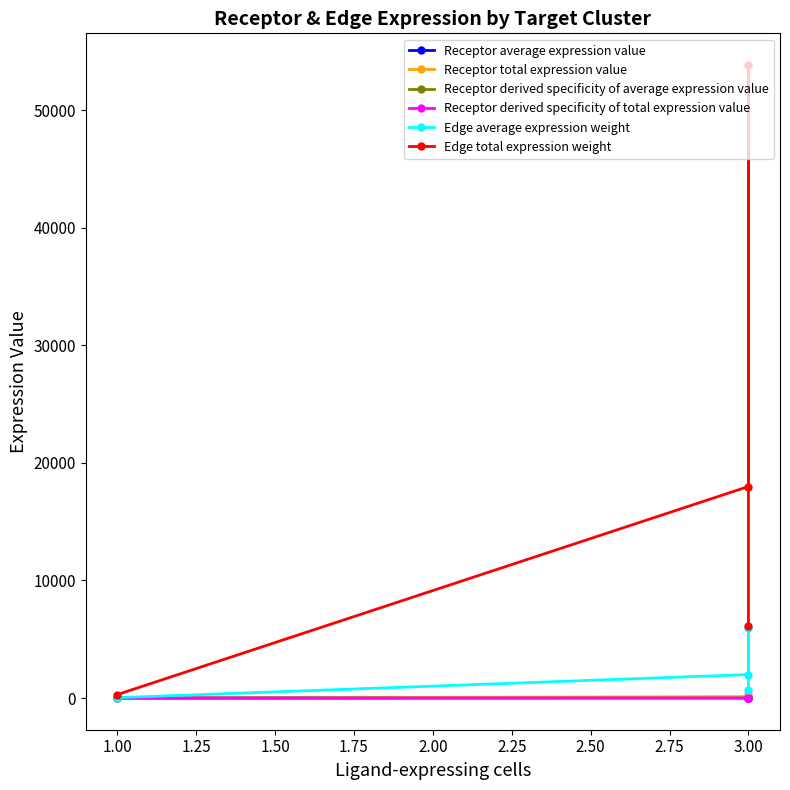

How many lines are shown in the chart?

6